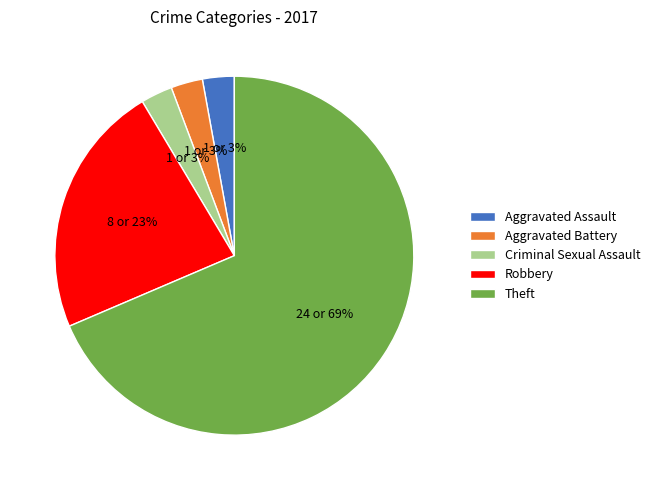

To the nearest percent, what is the average slice percentage?

20%